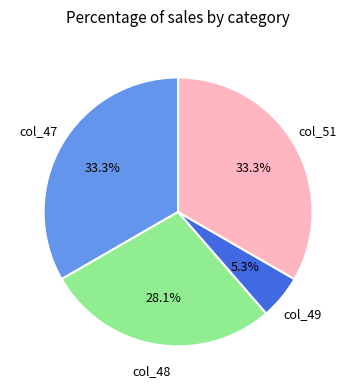

Is there any slice that represents more than half of the pie?

No